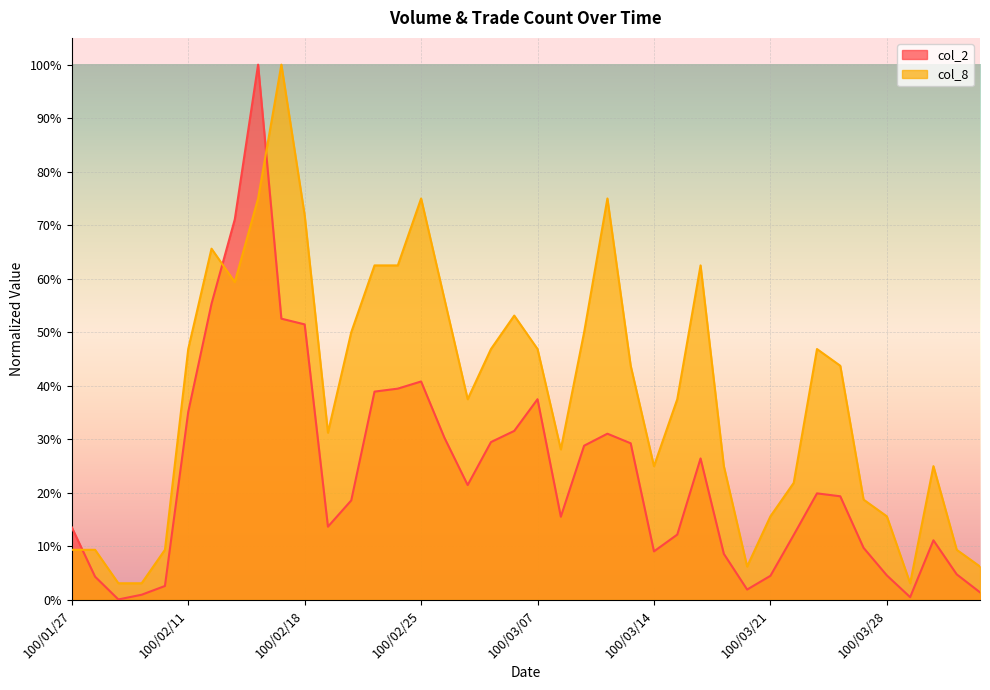

Reading left to right, list all the values displayed in this chart.

col_2: 0.1	0.0	0.0	0.0	0.0	0.4	0.6	0.7	1.0	0.5	0.5	0.1	0.2	0.4	0.4	0.4	0.3	0.2	0.3	0.3	0.4	0.2	0.3	0.3	0.3	0.1	0.1	0.3	0.1	0.0	0.0	0.1	0.2	0.2	0.1	0.0	0.0	0.1	0.0	0.0
col_8: 0.1	0.1	0.0	0.0	0.1	0.5	0.7	0.6	0.8	1.0	0.7	0.3	0.5	0.6	0.6	0.8	0.6	0.4	0.5	0.5	0.5	0.3	0.5	0.8	0.4	0.2	0.4	0.6	0.2	0.1	0.2	0.2	0.5	0.4	0.2	0.2	0.0	0.2	0.1	0.1